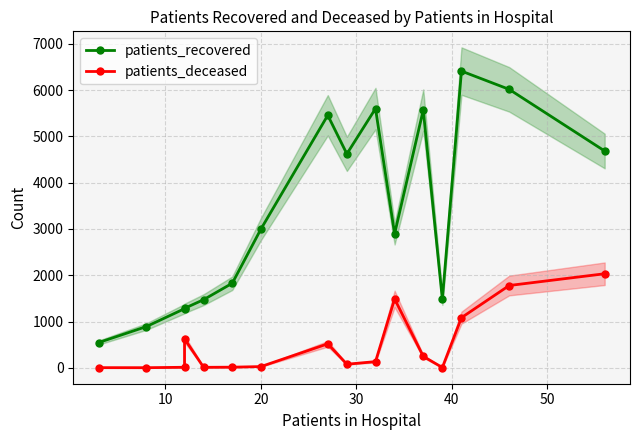

List the series in order of their overall mean, highest first.

patients_recovered, patients_deceased